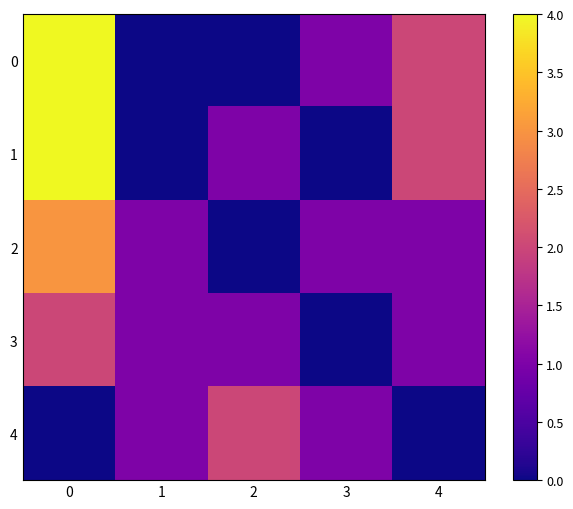

Reading left to right, list all the values displayed in this chart.

0: 0=4	1=0	2=0	3=1	4=2
1: 0=4	1=0	2=1	3=0	4=2
2: 0=3	1=1	2=0	3=1	4=1
3: 0=2	1=1	2=1	3=0	4=1
4: 0=0	1=1	2=2	3=1	4=0